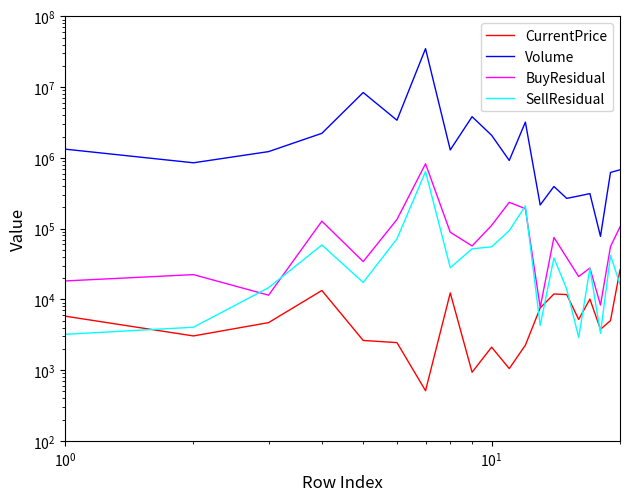

How many data points in SellResidual are less than 28027?

10